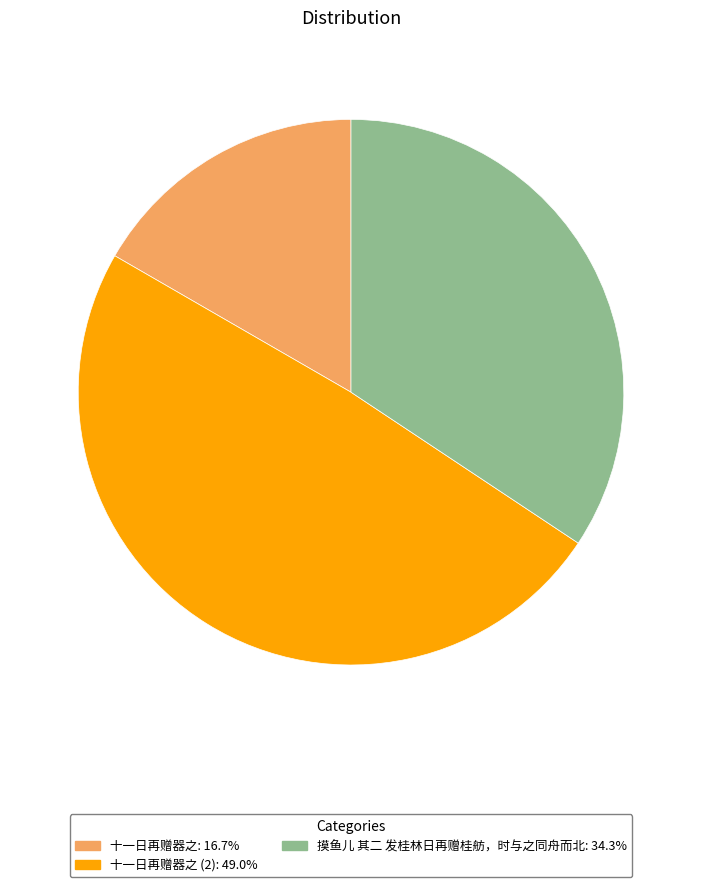

Is there any slice that represents more than half of the pie?

No